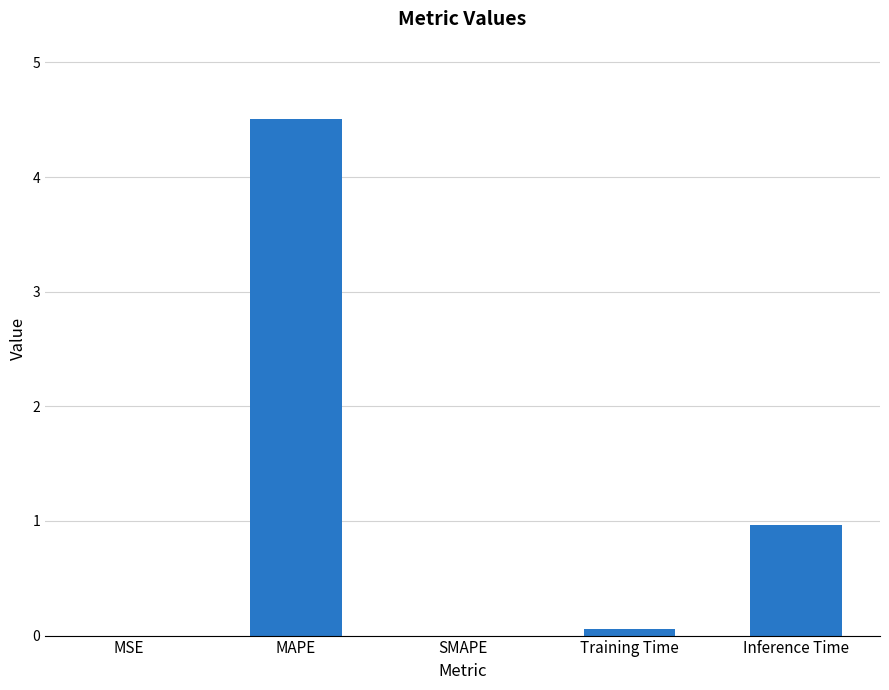

Between Inference Time and Training Time, which is larger?

Inference Time